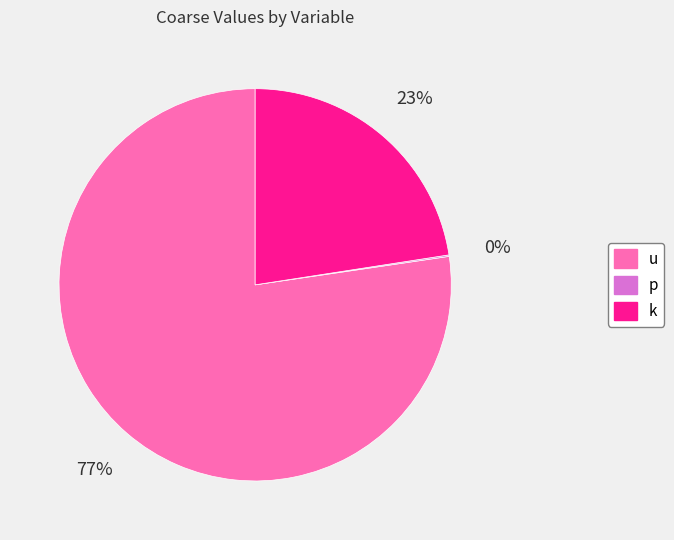

Which slice is the largest?

u